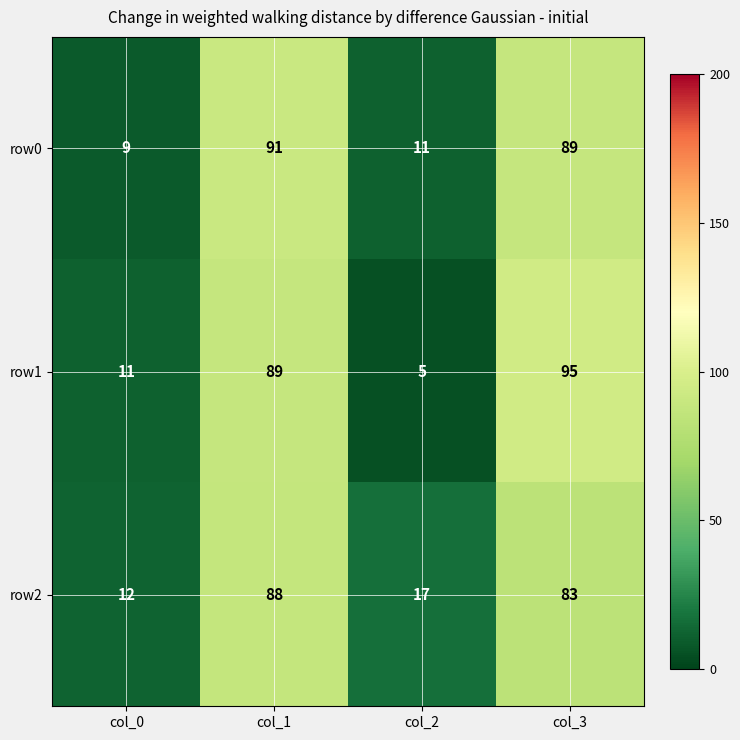

The row2 series shows 17 at col_2. True or false?

True